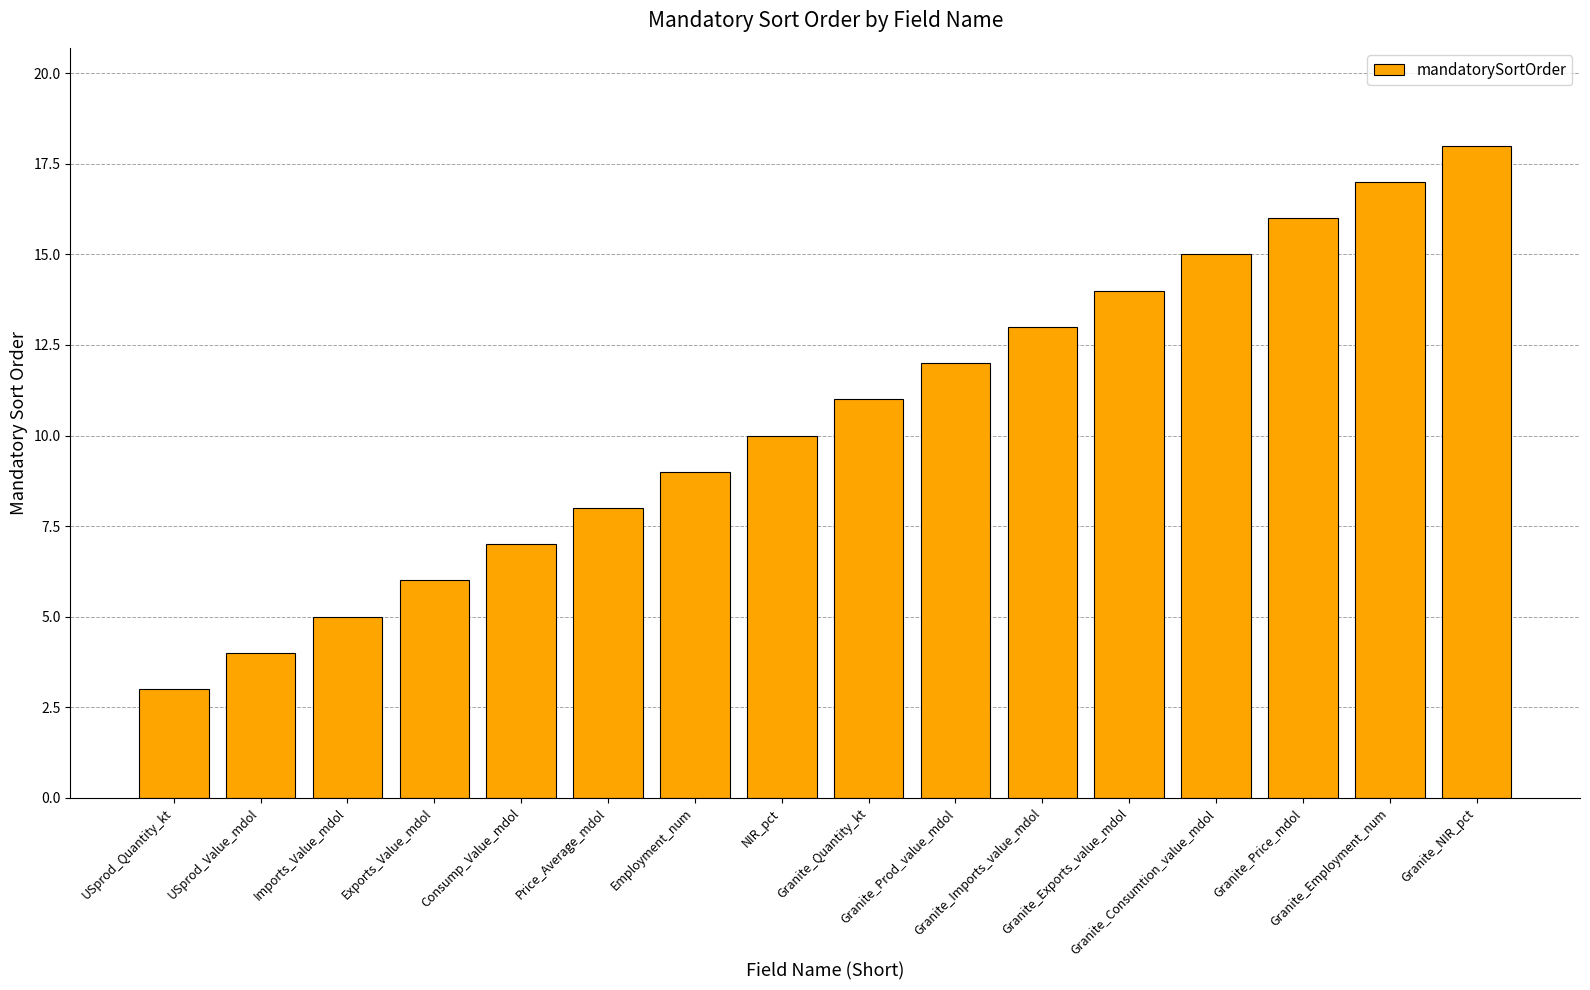

At which label is the value closest to 10?

NIR_pct